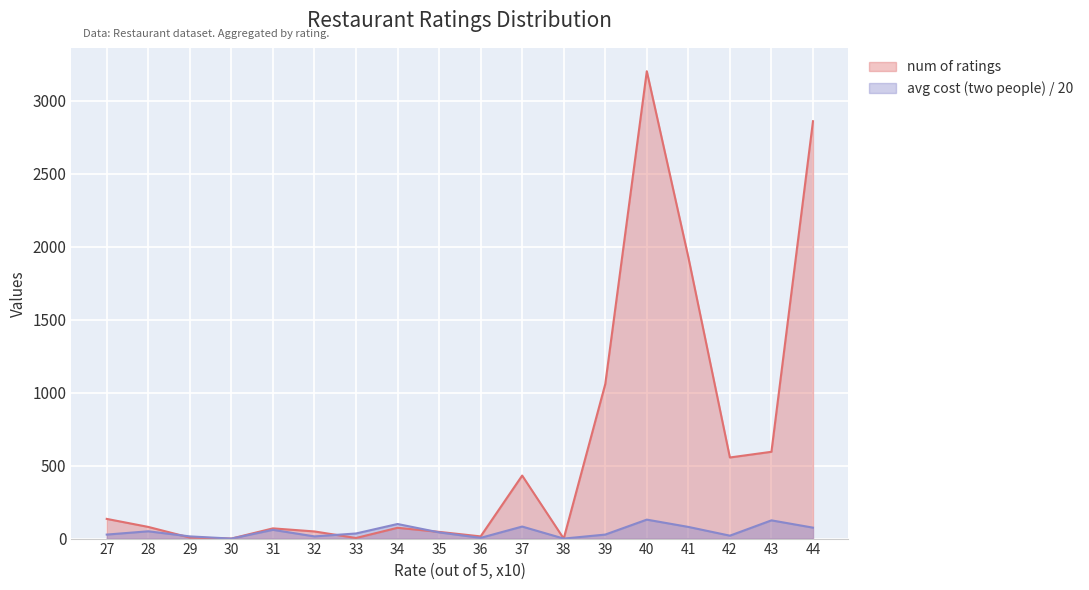

How many data points in avg cost (two people) are above 42?

9